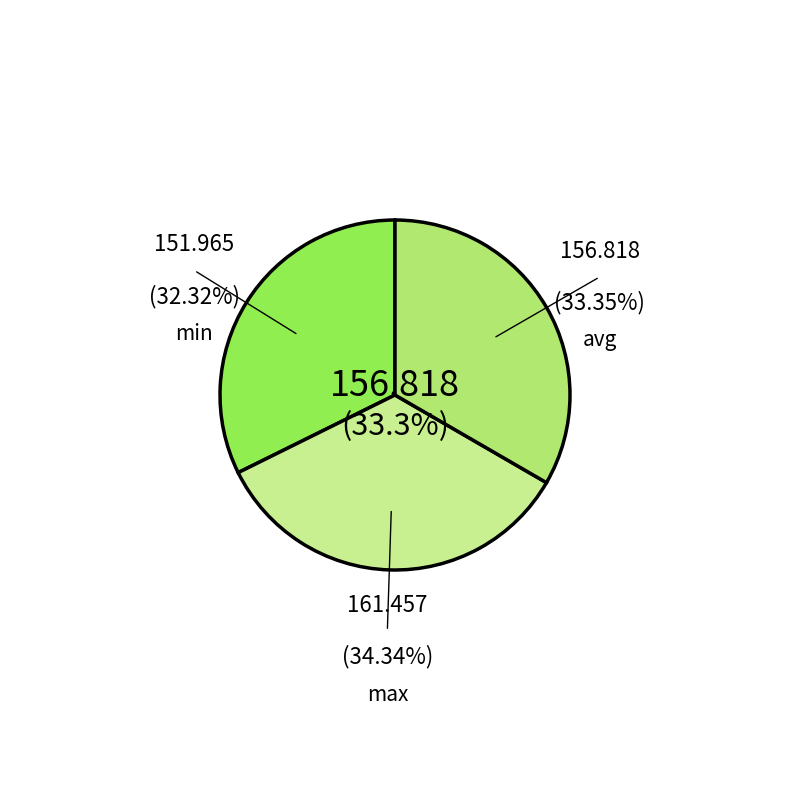

How many slices are in this pie chart?

3